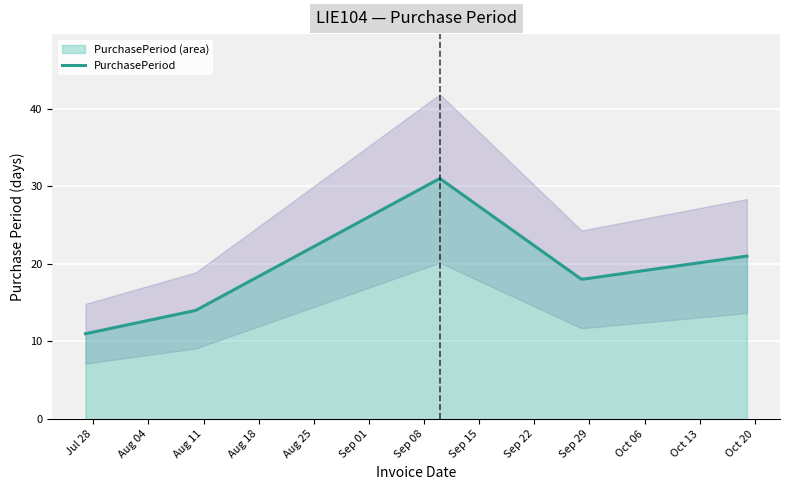

What is the greatest value displayed?

31